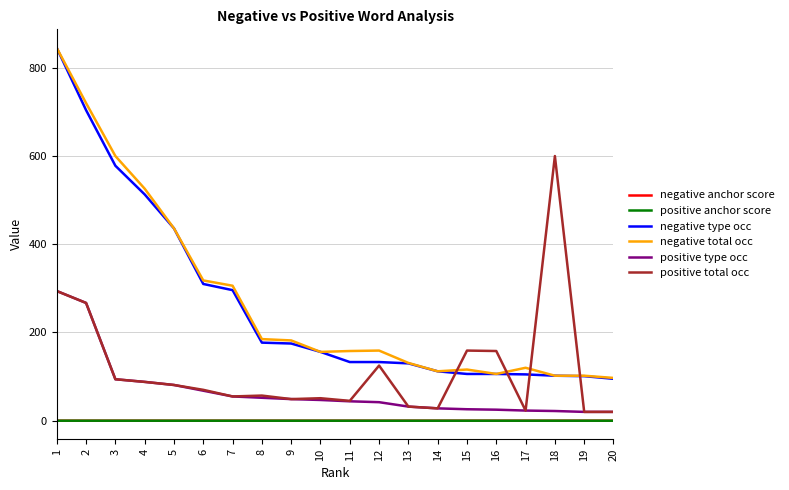

Which series has the largest range (max minus min)?

negative type occ